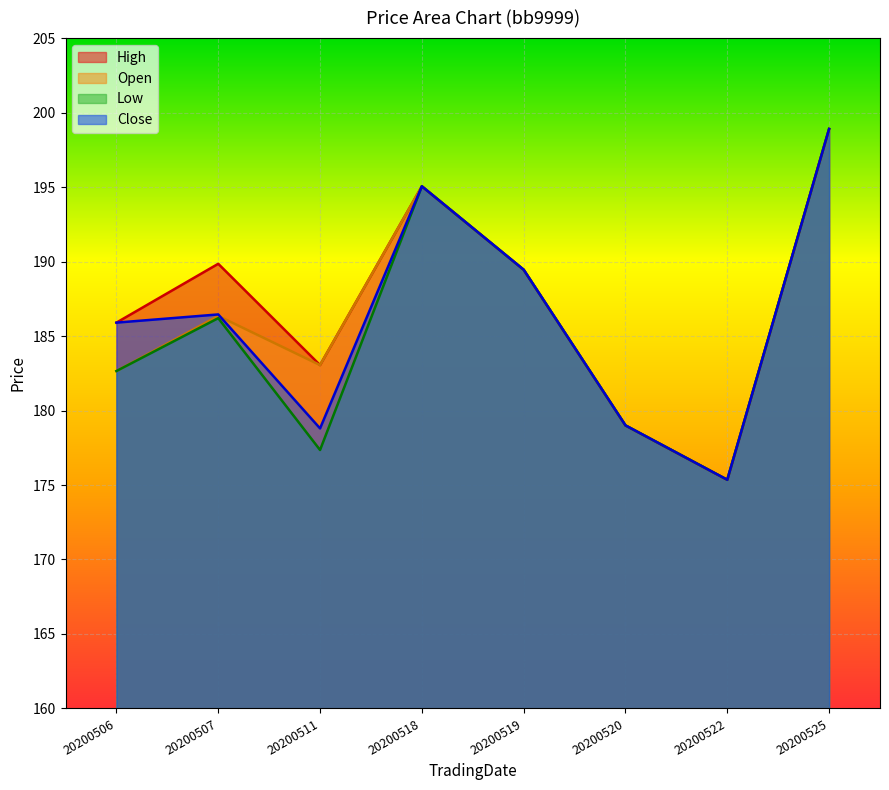

Between 20200519 and 20200520, which series saw the biggest shift?

High